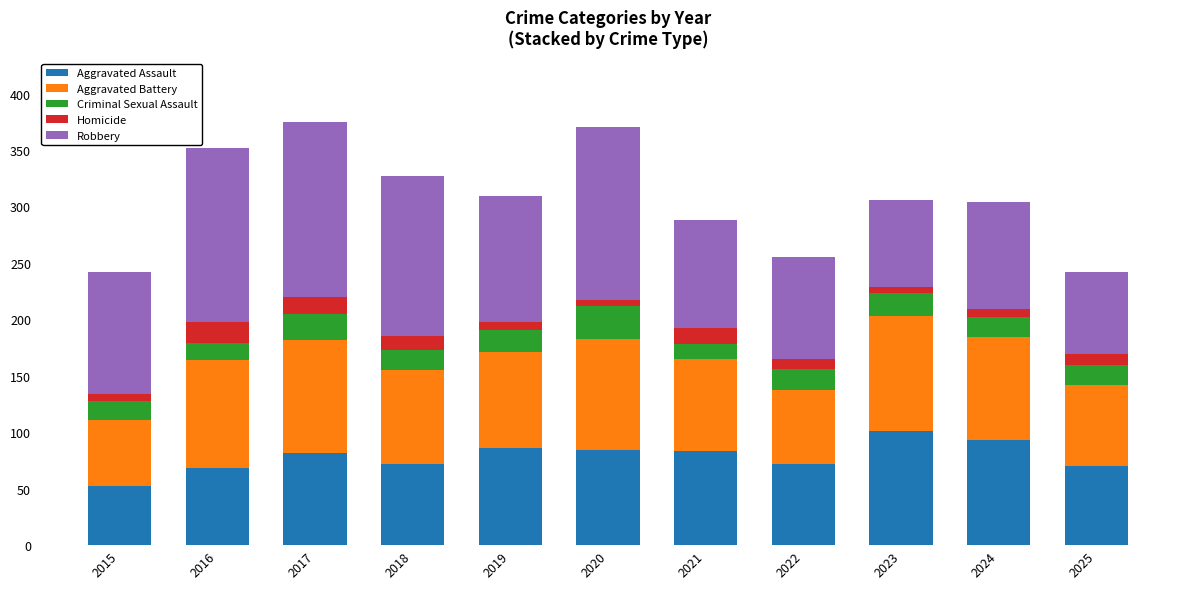

What is the total value across all series at 2021?

288